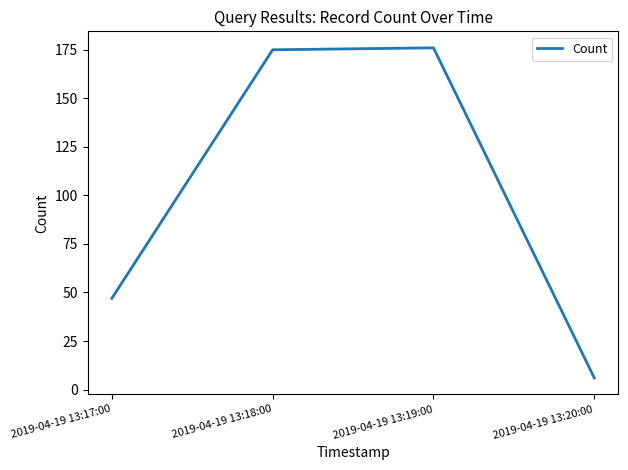

What position from the left is 2019-04-19 13:20:00?

4